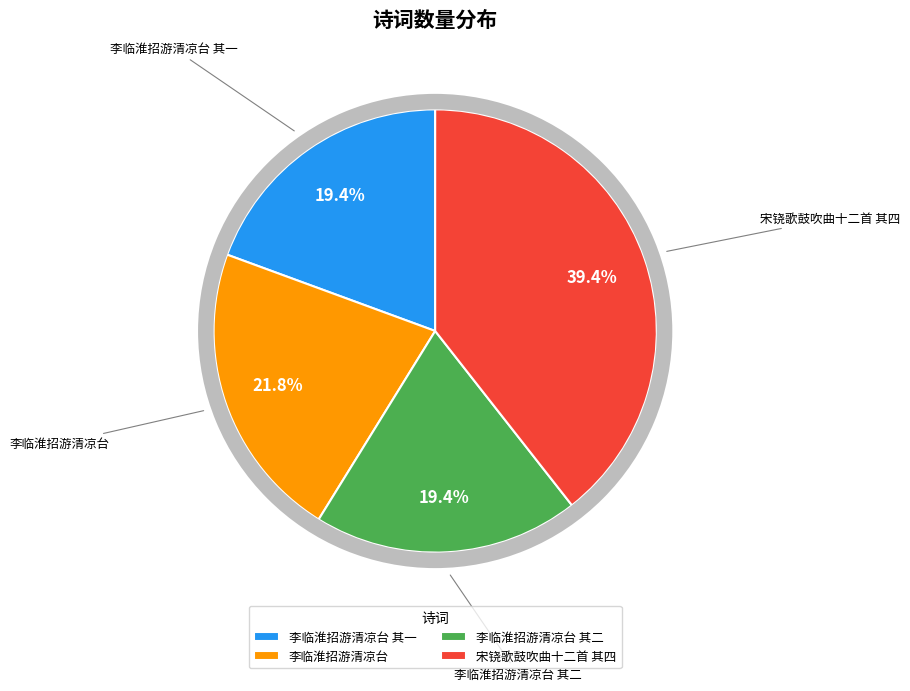

True or false: 李临淮招游清凉台 其二 accounts for 13% of the total.

False